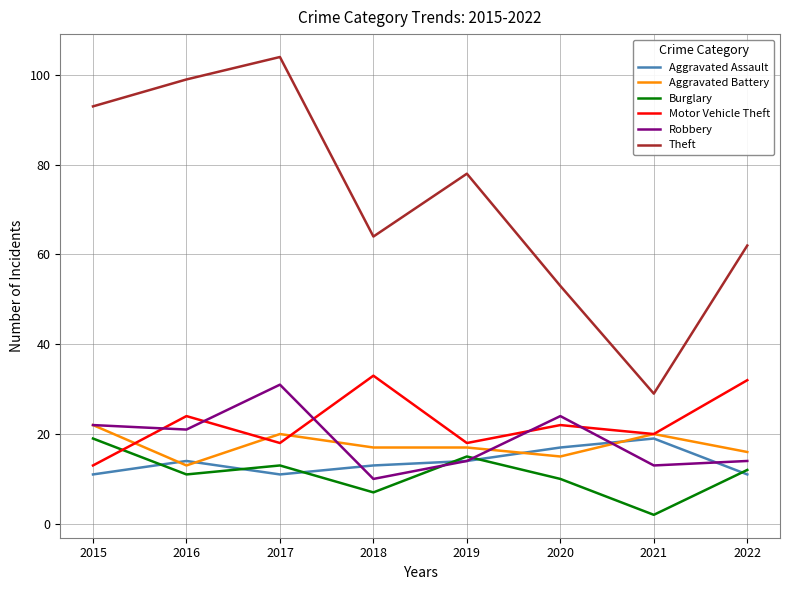

Reading right to left, transcribe all the data shown in this chart.

Aggravated Assault: 2022=11	2021=19	2020=17	2019=14	2018=13	2017=11	2016=14	2015=11
Aggravated Battery: 2022=16	2021=20	2020=15	2019=17	2018=17	2017=20	2016=13	2015=22
Burglary: 2022=12	2021=2	2020=10	2019=15	2018=7	2017=13	2016=11	2015=19
Motor Vehicle Theft: 2022=32	2021=20	2020=22	2019=18	2018=33	2017=18	2016=24	2015=13
Robbery: 2022=14	2021=13	2020=24	2019=14	2018=10	2017=31	2016=21	2015=22
Theft: 2022=62	2021=29	2020=53	2019=78	2018=64	2017=104	2016=99	2015=93